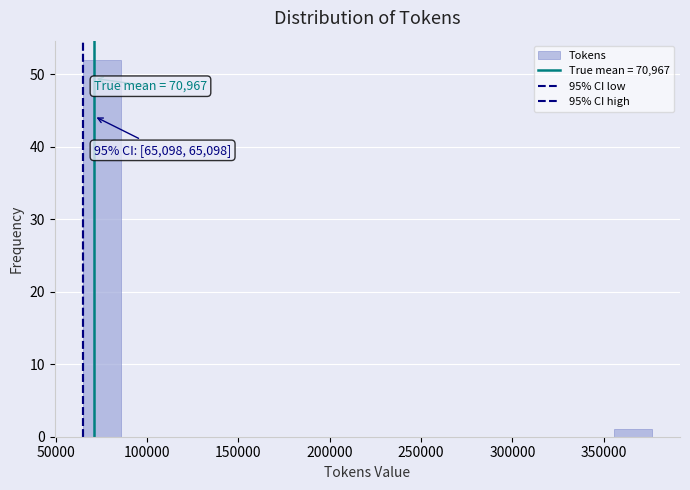

Over which range of the x-axis is the bar tallest?

65000 to 85000